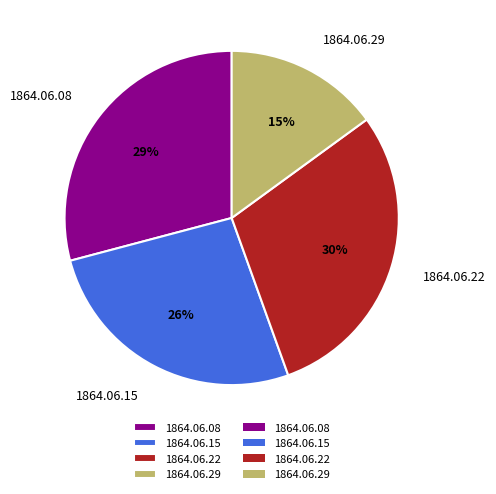

How many segments does this pie chart have?

4